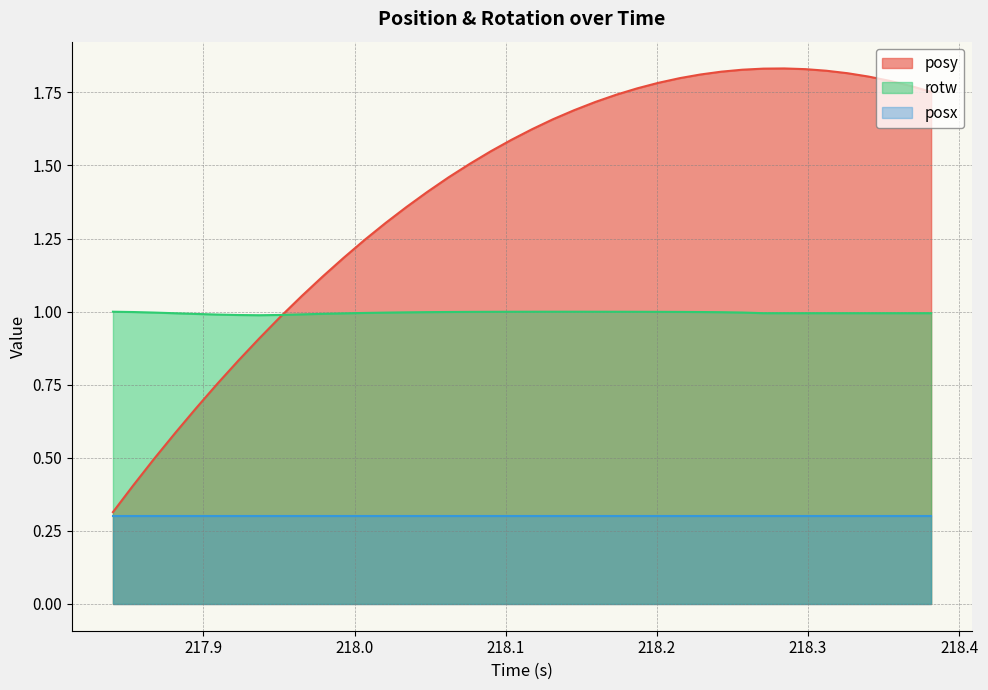

Which series has the largest total across all categories?

posy